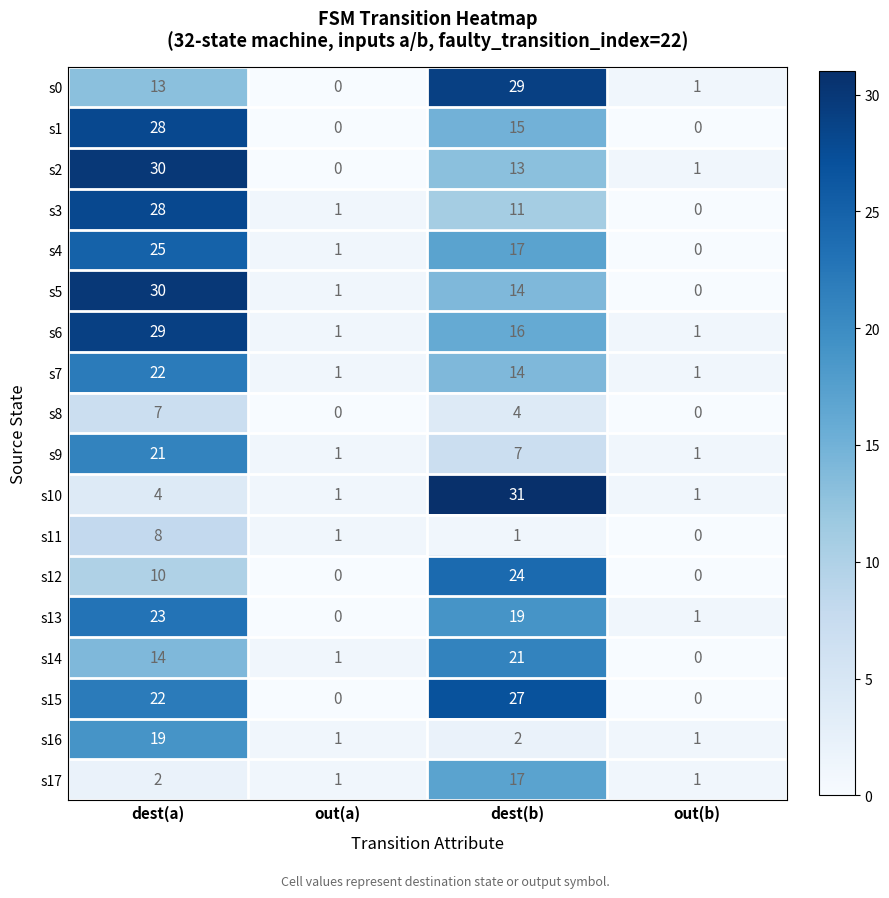

What is the highest value of the s1 series?

28